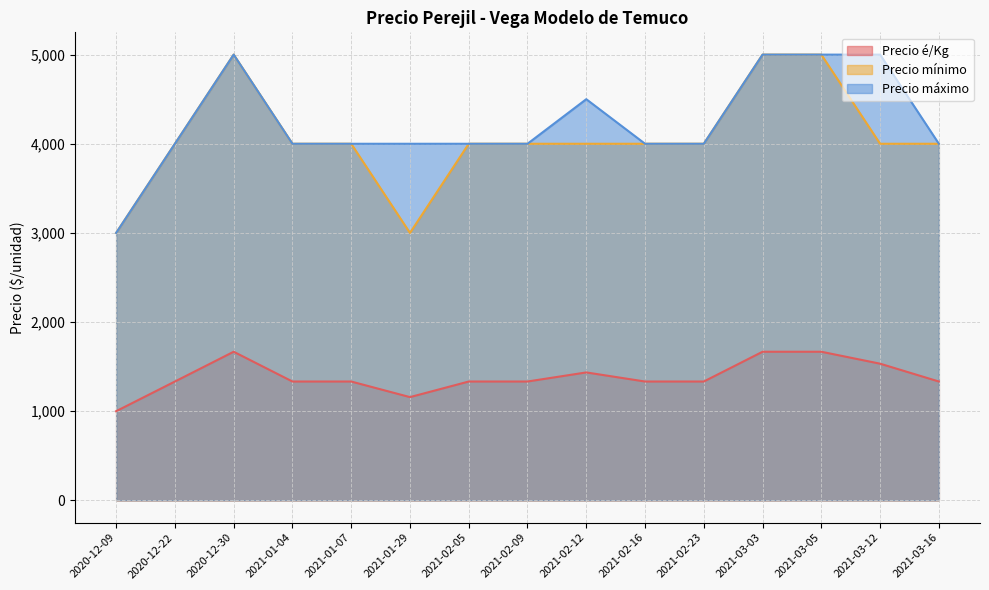

What is the difference between the Precio mínimo values at 2021-01-29 and 2021-02-23?

1000